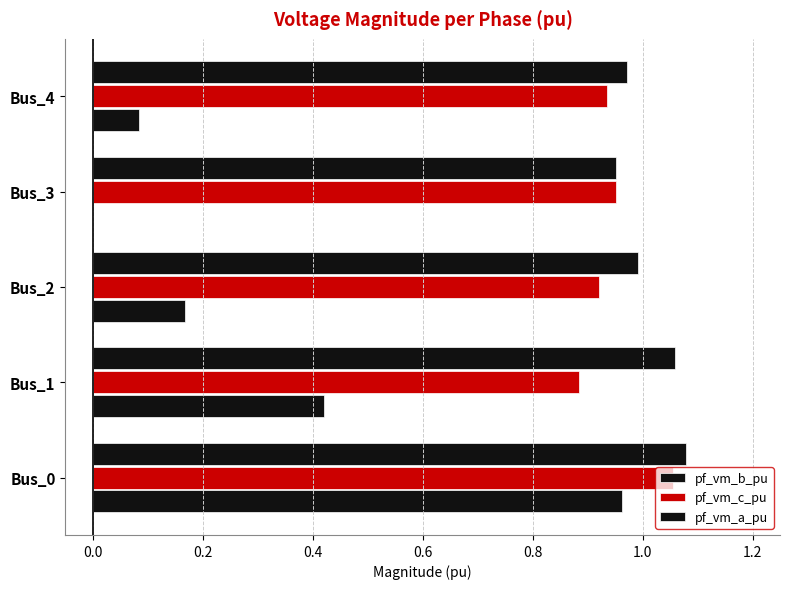

How many distinct data groups are displayed?

3